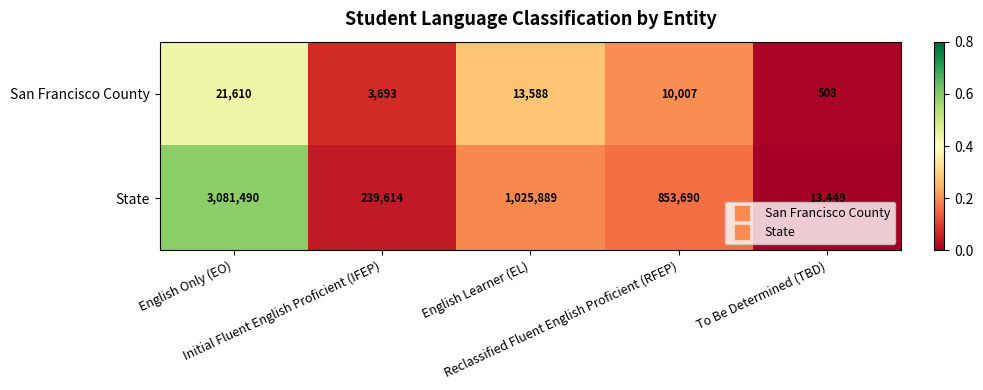

Which series has the largest total across all categories?

State